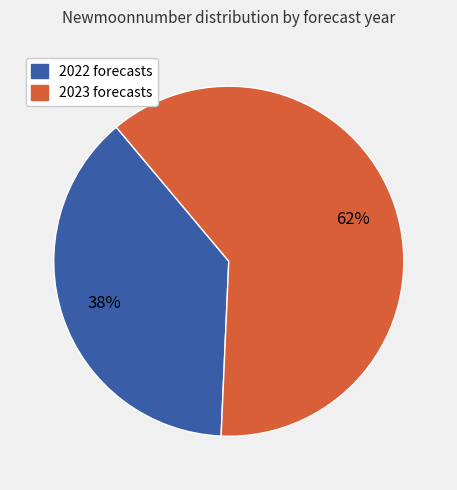

Is there a majority slice in this chart?

Yes